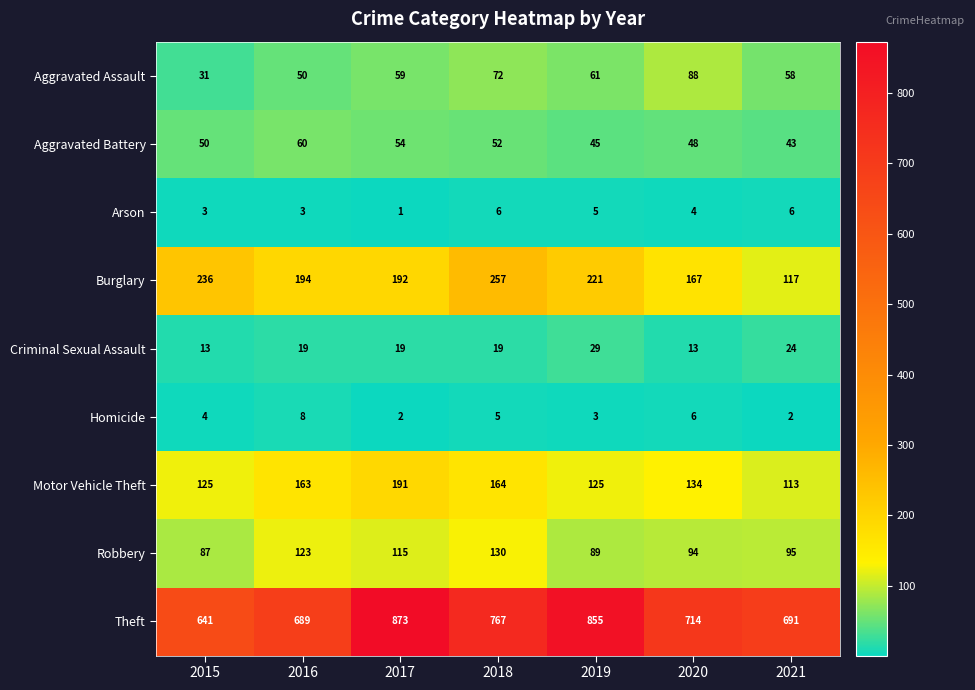

What is the average value of the Burglary series?

198